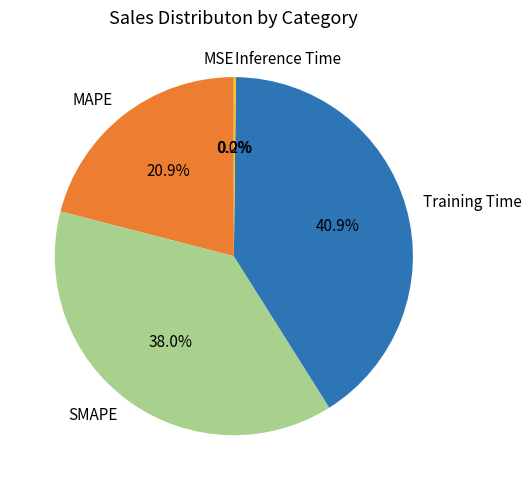

Is the sum of MAPE and Training Time greater than half?

Yes